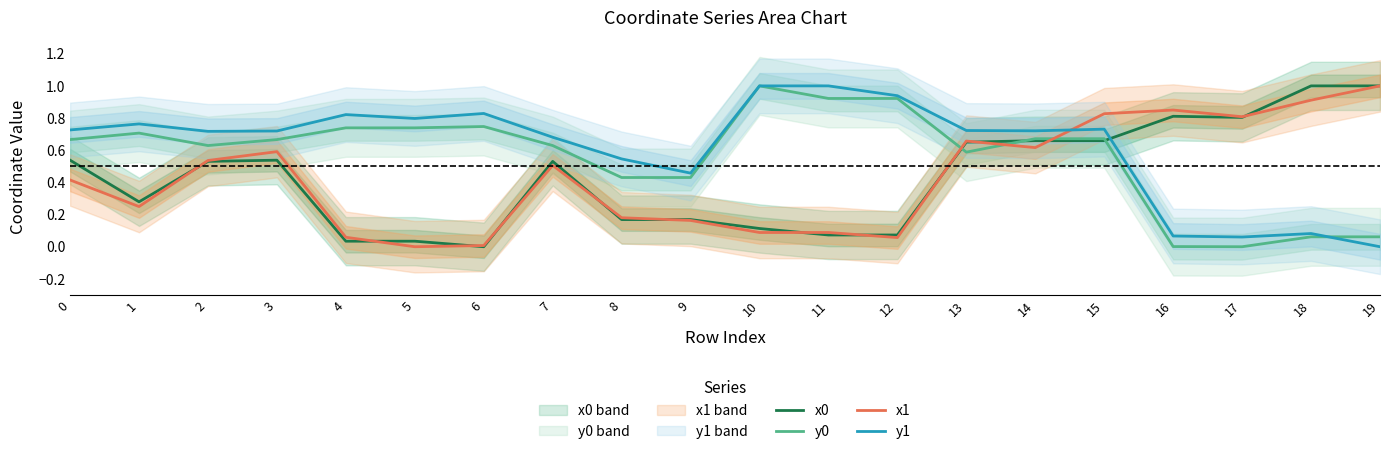

Is it true that x1 equals 0.8 at 17?

True